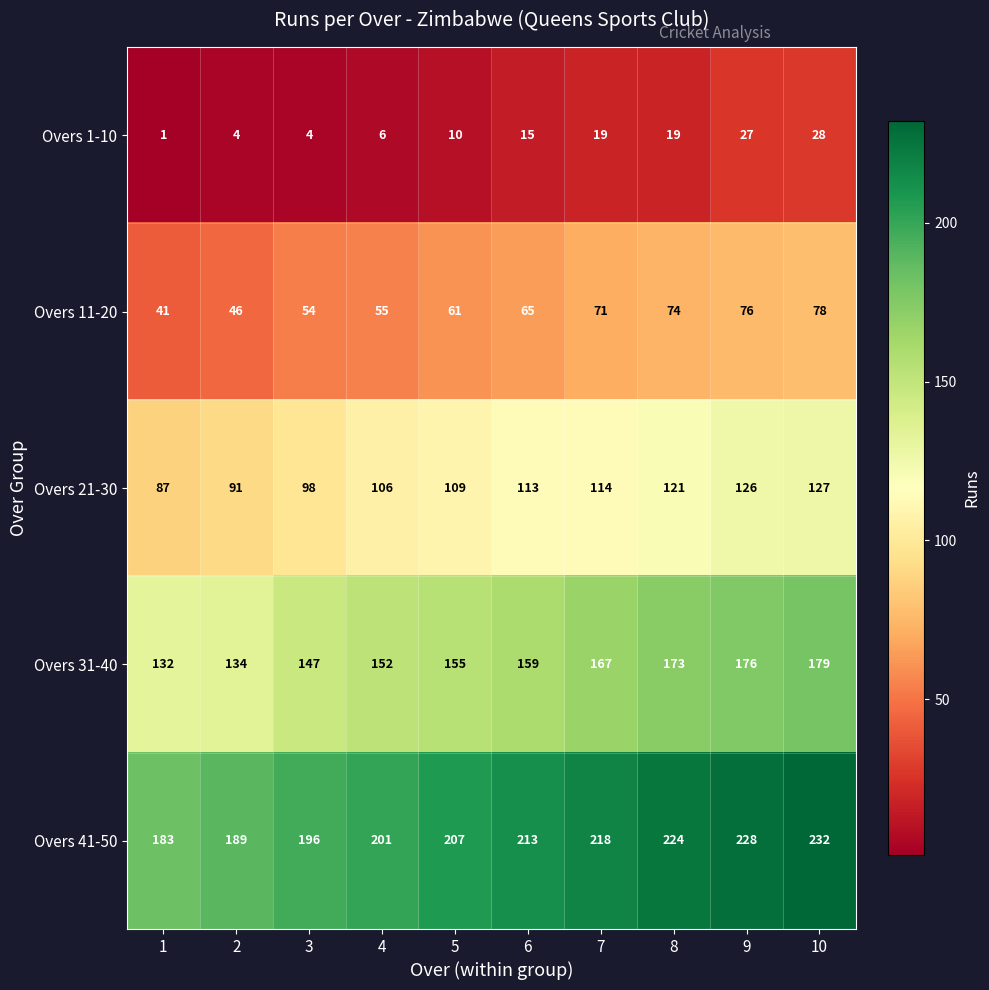

What is the difference between the Overs 41-50 values at 7 and 4?

17